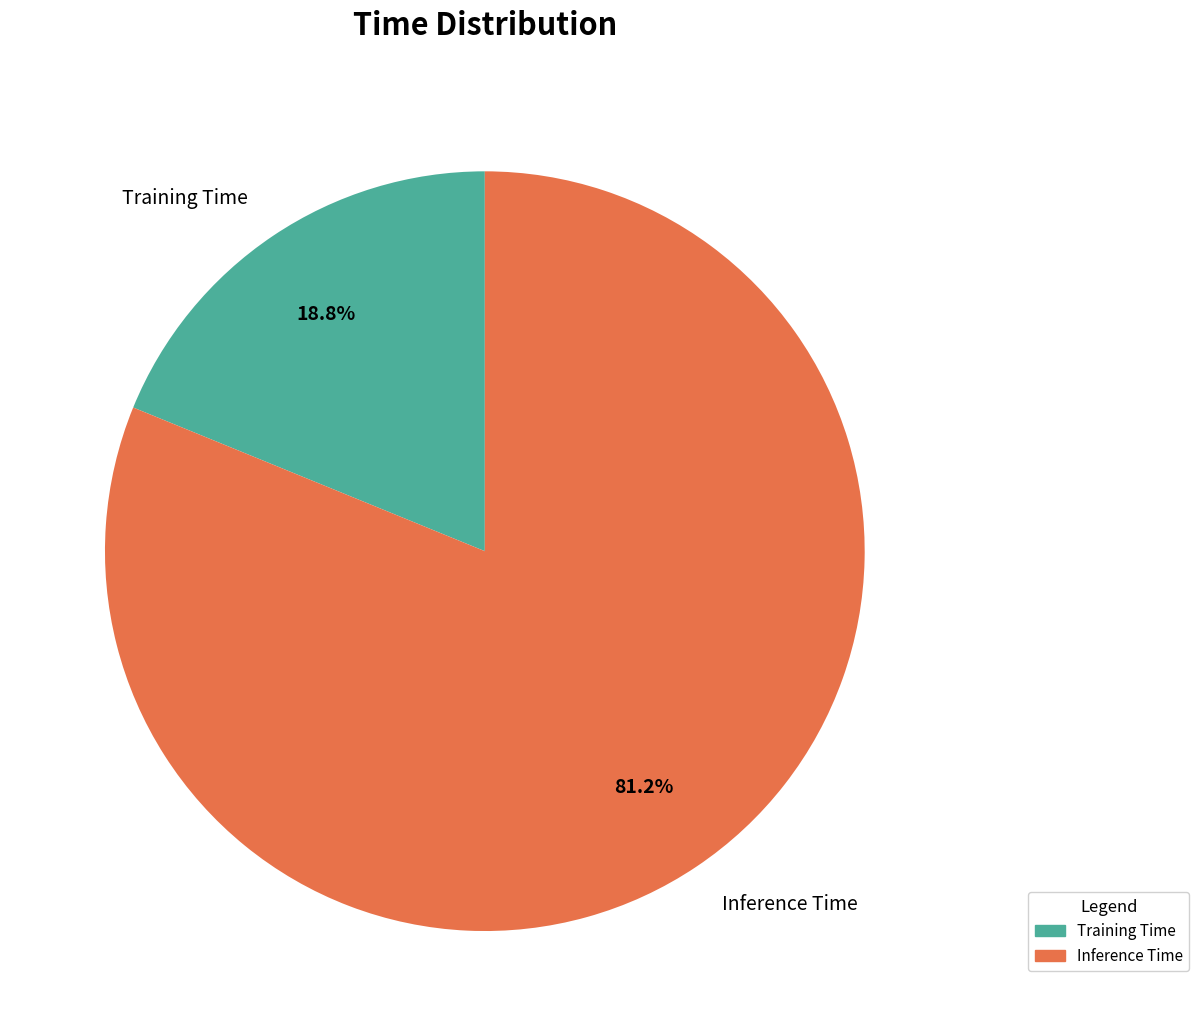

Is Inference Time the majority of the pie?

Yes